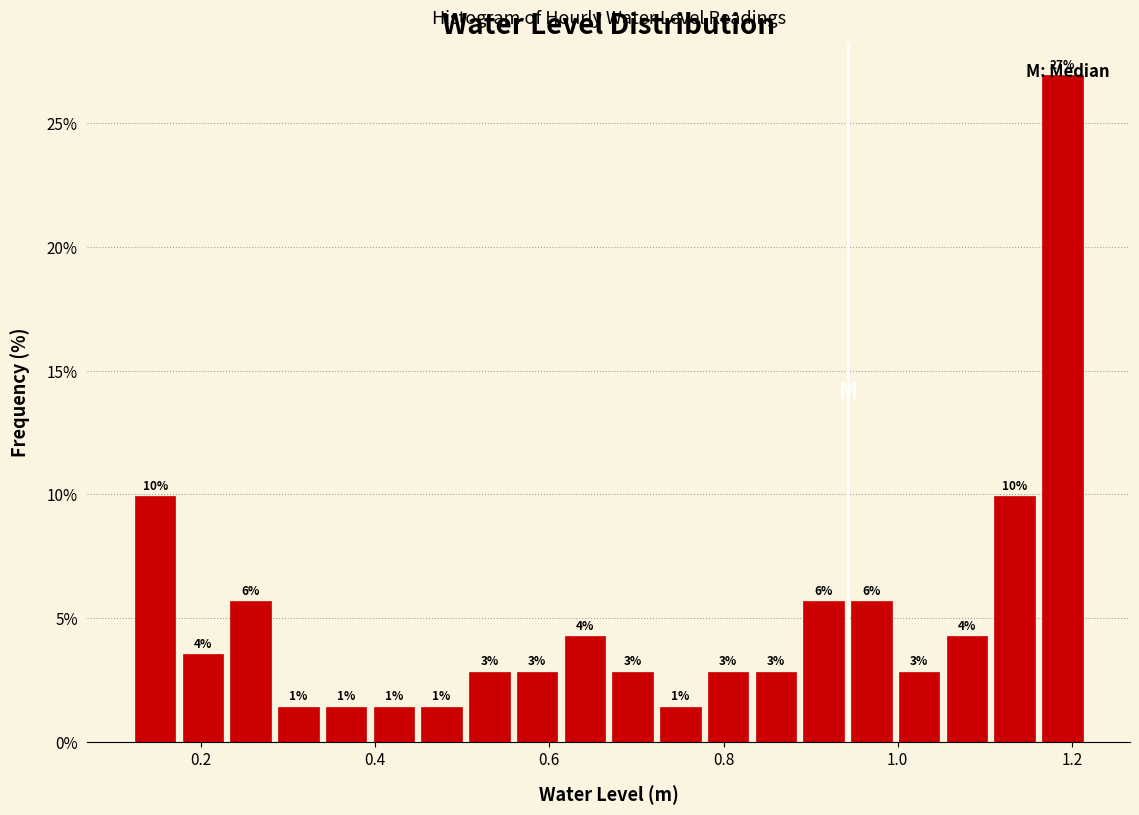

Read against the x-axis, roughly where is the centre of the tallest bar?

1.18